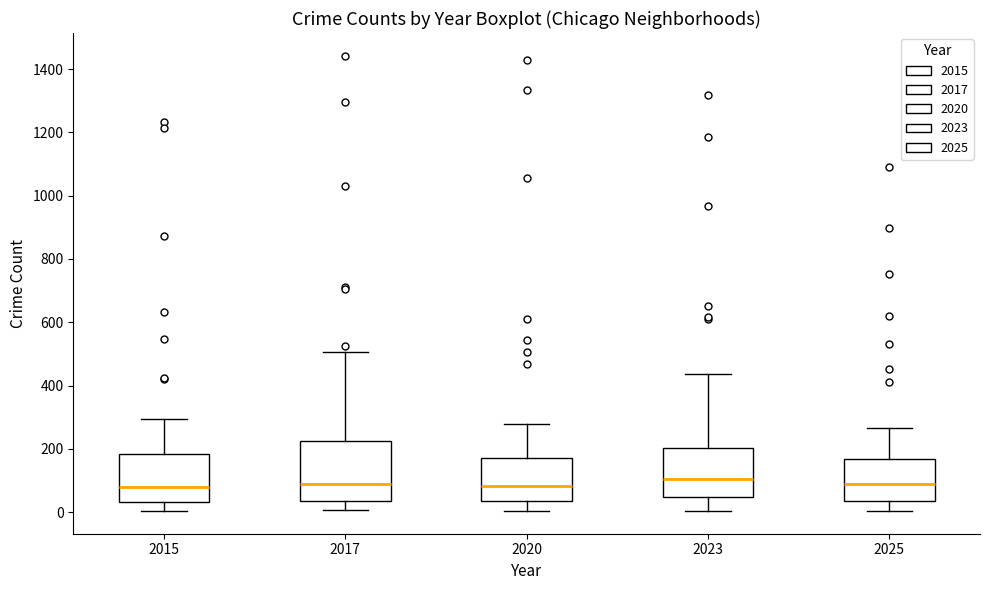

Reading left to right, transcribe this box plot: for each box, give where its median line is, the range the box spans, and where its two whiskers end, as read against the y-axis. The values are not printed on the chart, so give them approximately, as read against the axis.

2015: median 80, box 40 to 180, whiskers 0 to 300
2017: median 80, box 40 to 220, whiskers 0 to 500
2020: median 80, box 40 to 180, whiskers 0 to 280
2023: median 100, box 40 to 200, whiskers 0 to 440
2025: median 100, box 40 to 160, whiskers 0 to 260